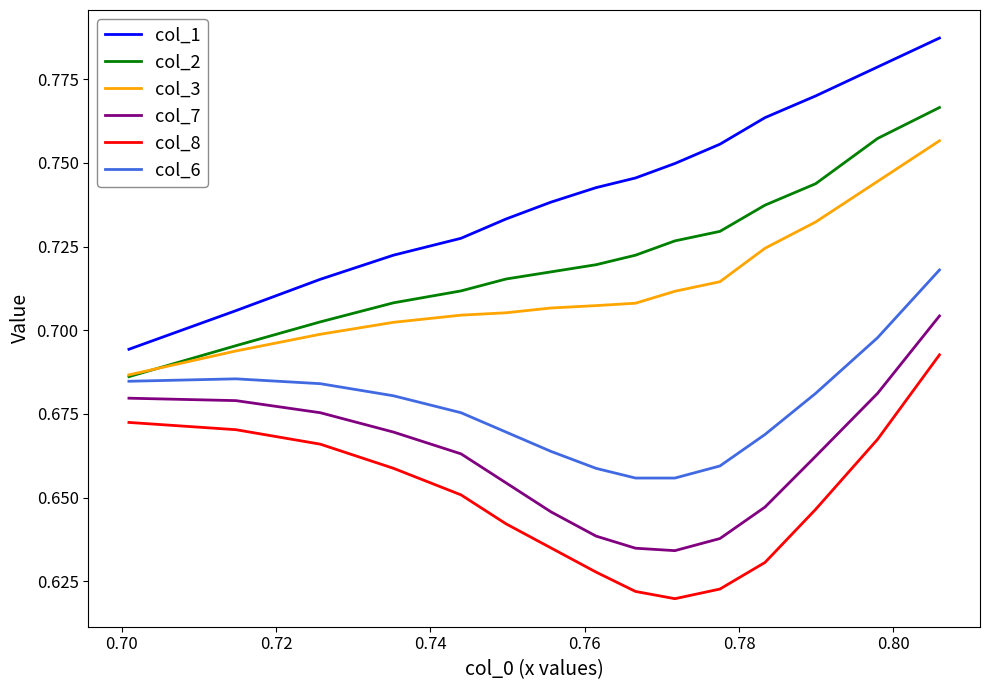

Which series has the largest total across all categories?

col_1